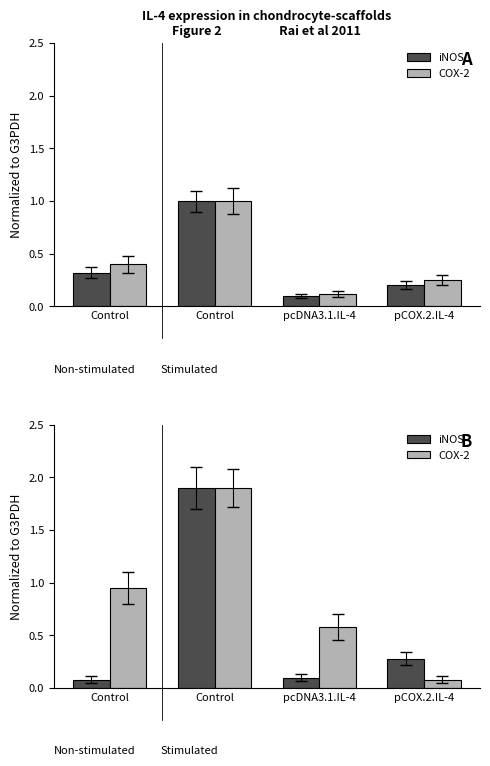

Is it true that iNOS equals 0.4 at pCOX.2.IL-4?

False